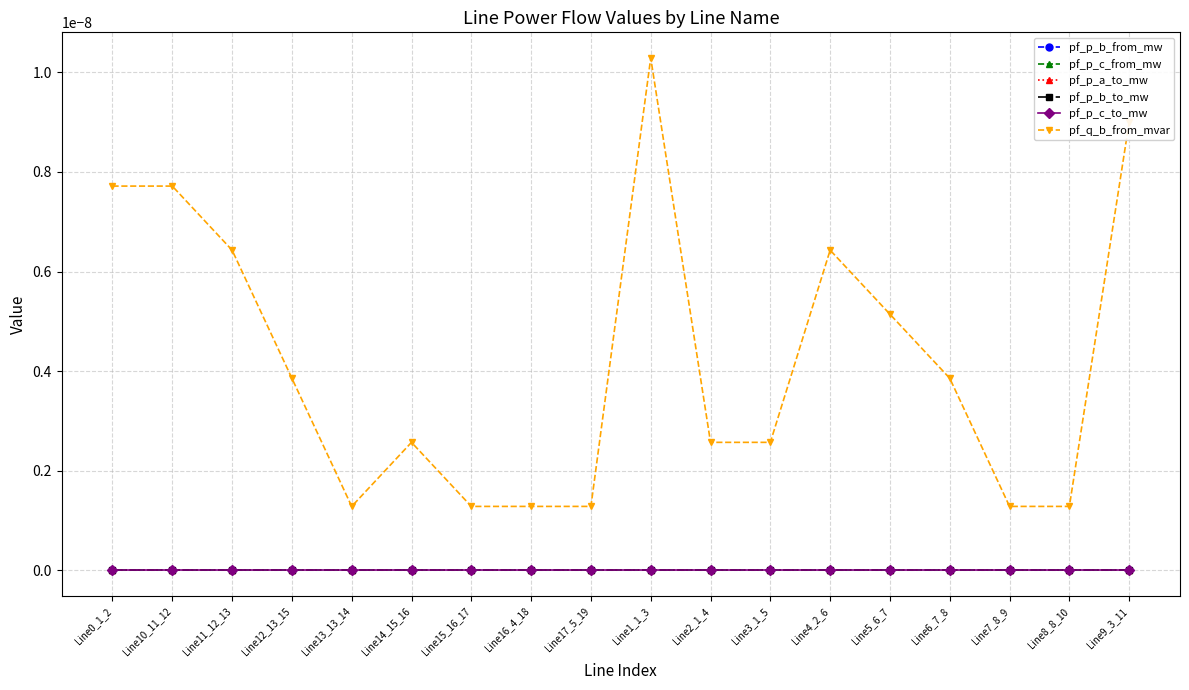

Does the chart have visible grid lines?

Yes